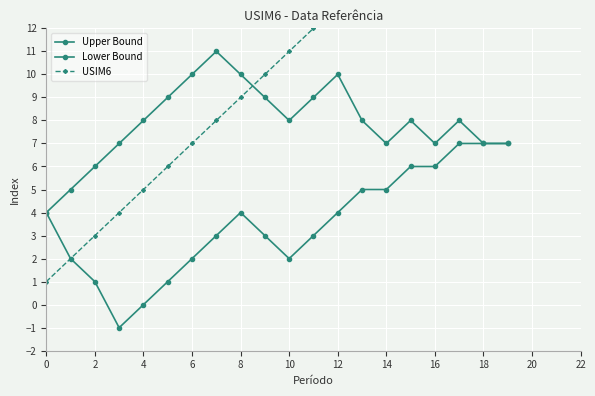

What is the maximum value for Lower Bound?

7